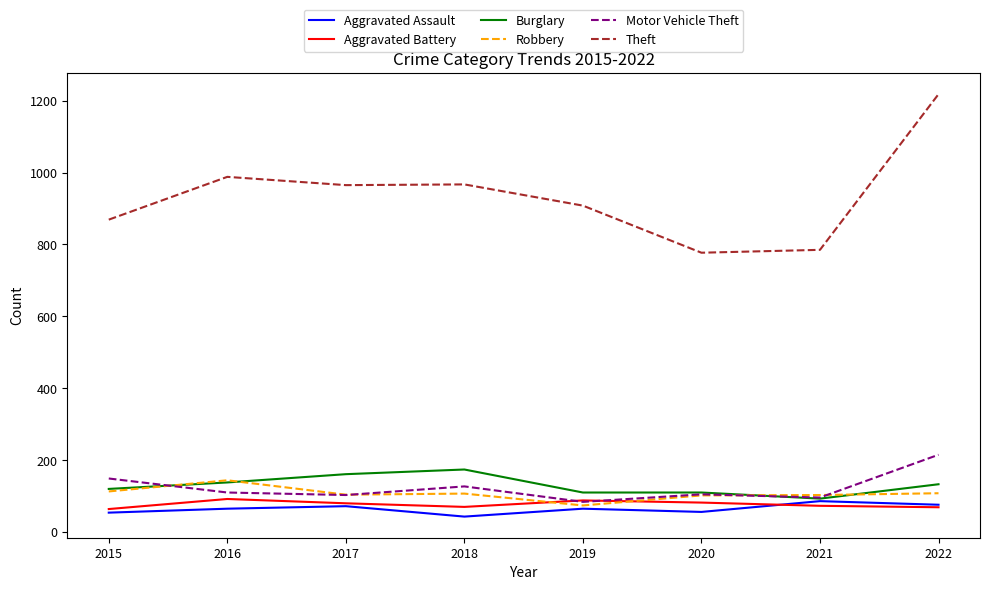

True or false: Burglary has a value of 133 at 2022.

True